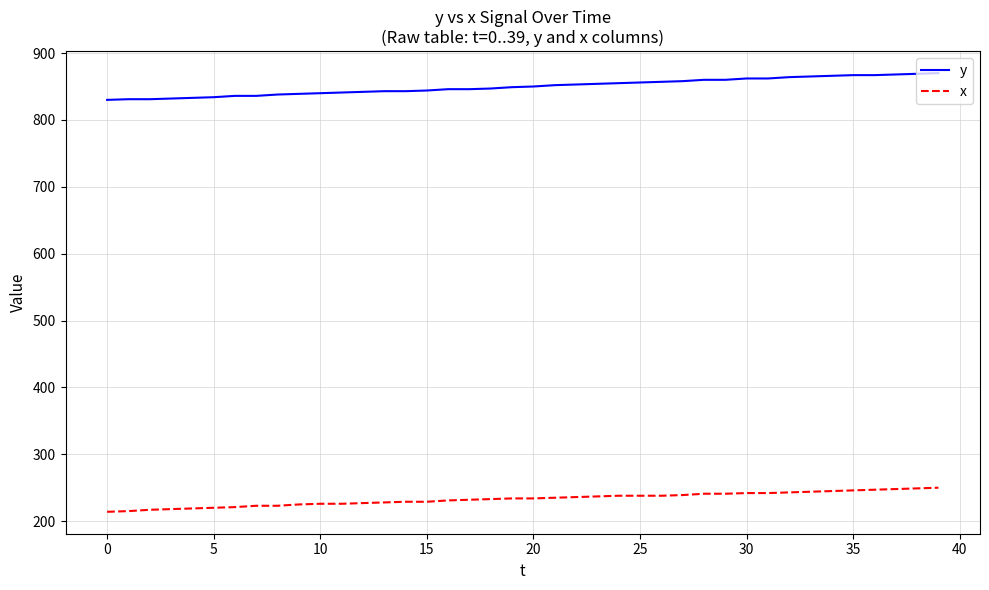

Rank the series by their maximum value, from highest to lowest.

y, x